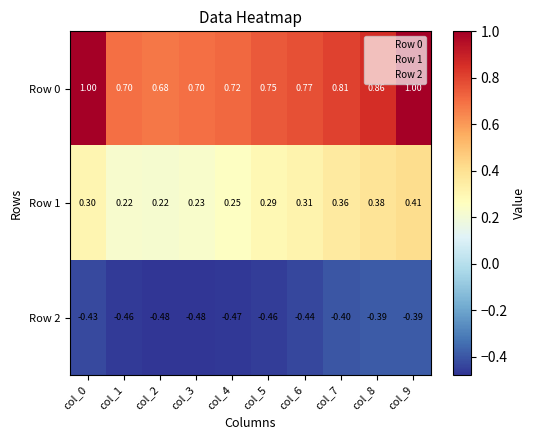

List the series in order of their peak value, lowest first.

Row 2, Row 1, Row 0